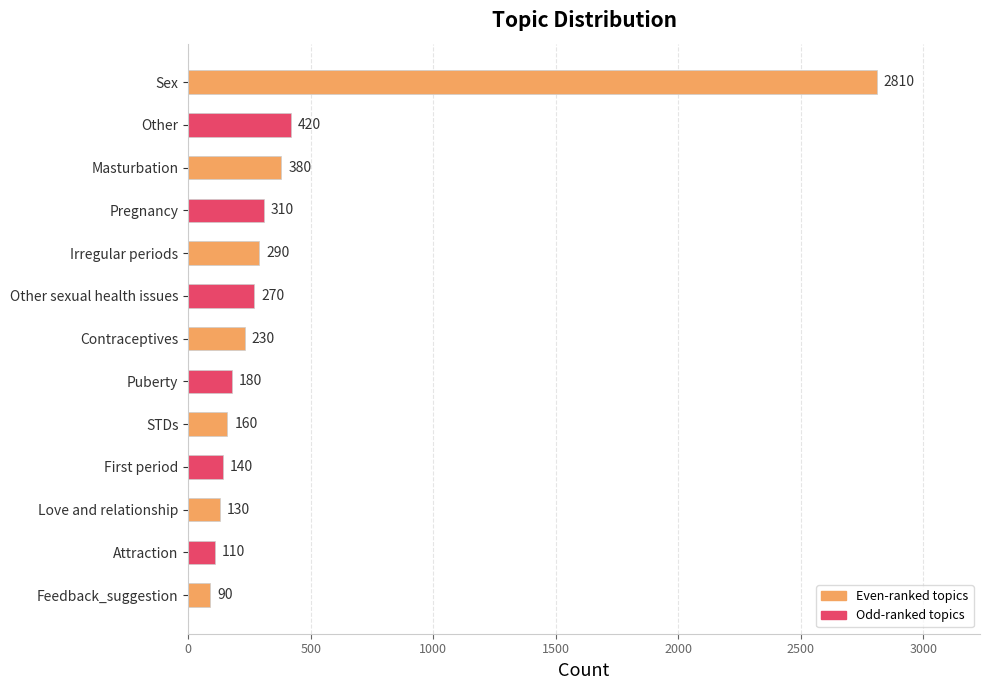

Reading bottom to top, list all the values displayed in this chart.

Feedback_suggestion=90	Attraction=110	Love and relationship=130	First period=140	STDs=160	Puberty=180	Contraceptives=230	Other sexual health issues=270	Irregular periods=290	Pregnancy=310	Masturbation=380	Other=420	Sex=2810